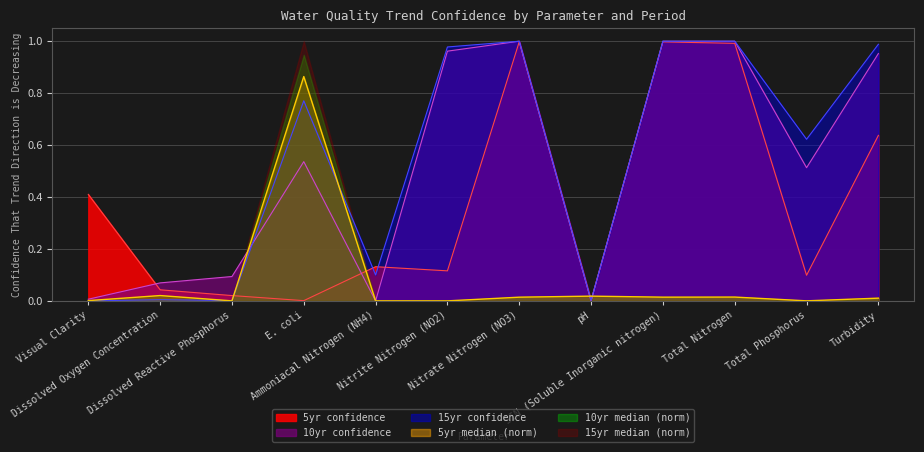

What is the greatest value displayed?

1.0